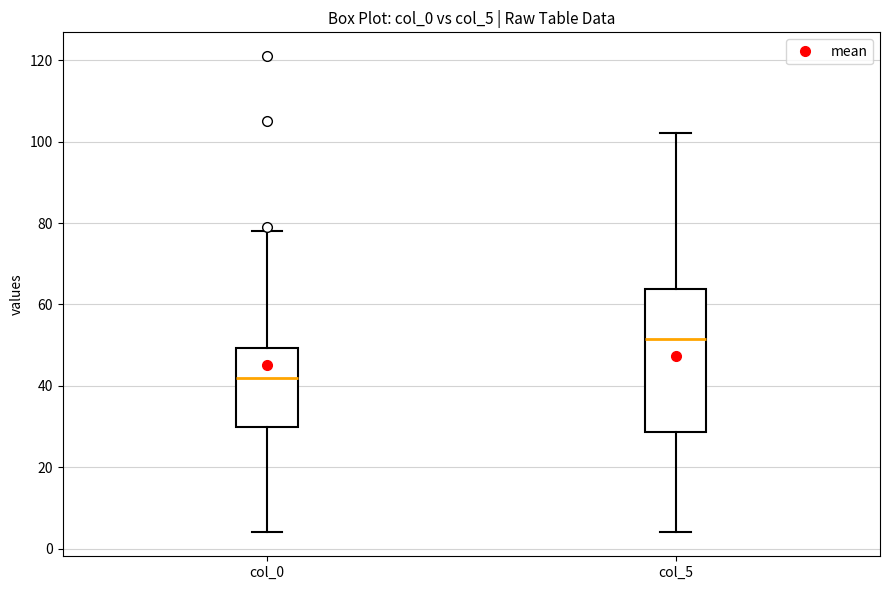

Reading left to right, transcribe this box plot: for each box, give where its median line is, the range the box spans, and where its two whiskers end, as read against the y-axis. The values are not printed on the chart, so give them approximately, as read against the axis.

col_0: median 42, box 30 to 50, whiskers 4 to 78
col_5: median 52, box 28 to 64, whiskers 4 to 102